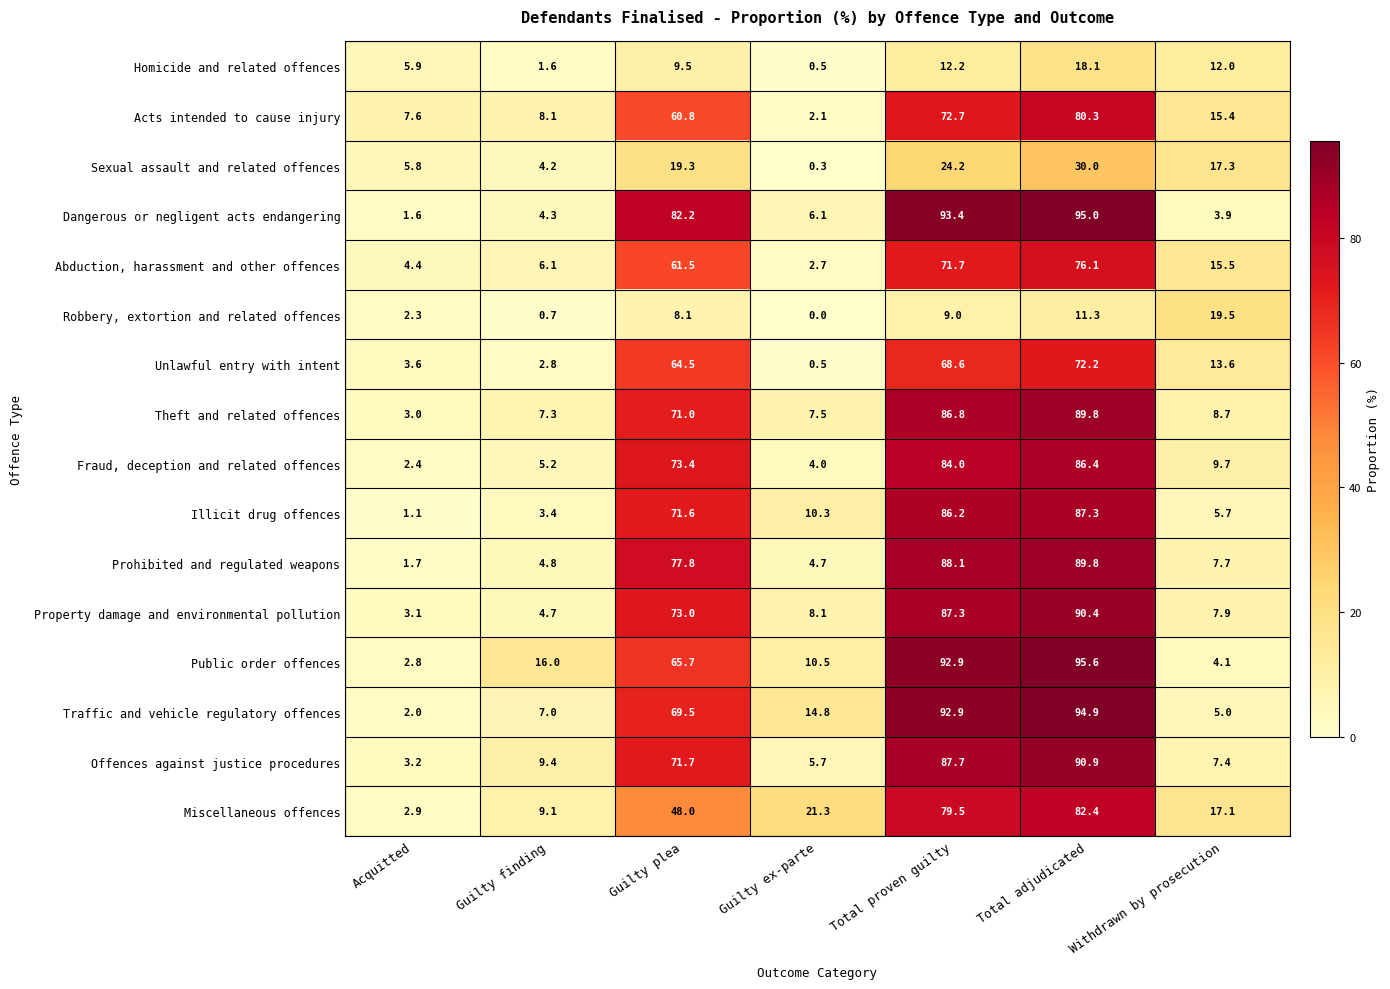

Which series has the largest total across all categories?

Public order offences